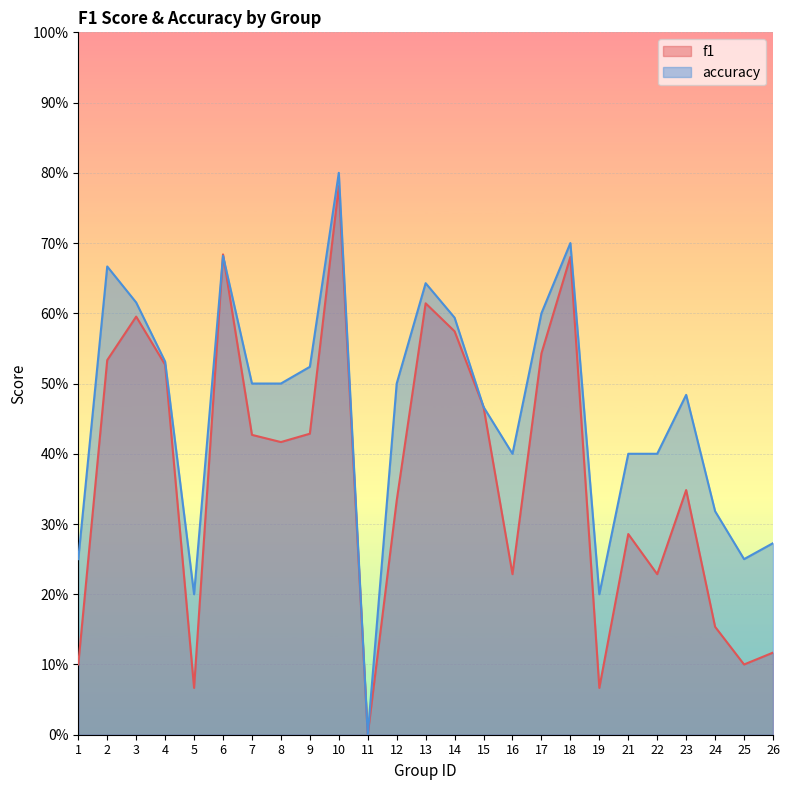

The value of accuracy at 22 is 0.4. True or false?

True